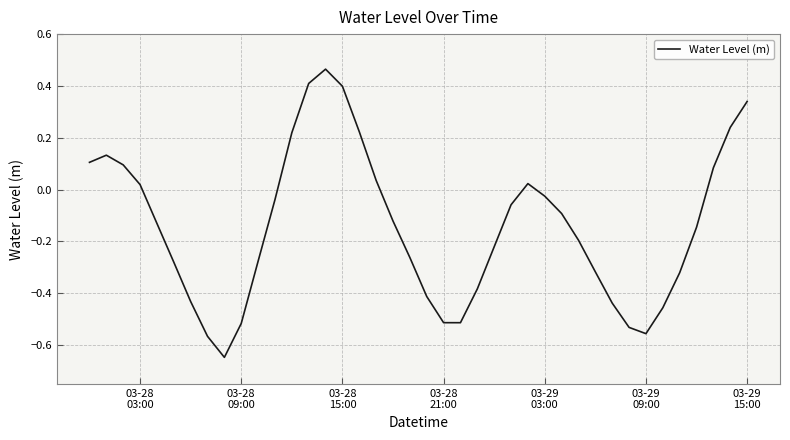

How many negative values are there?

26